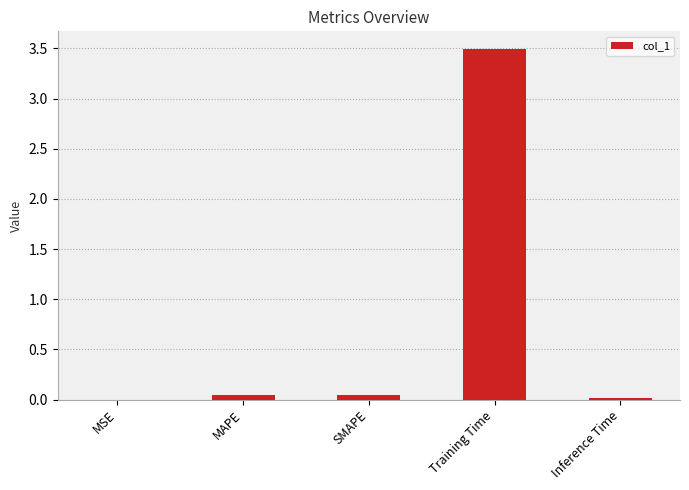

How many categories are shown in the chart?

5